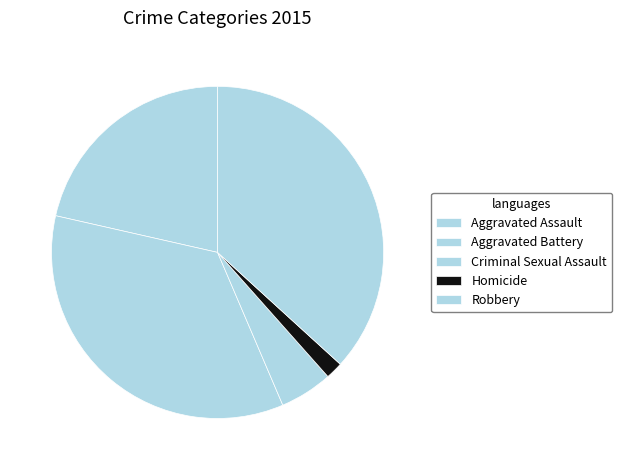

Does Aggravated Battery account for over 50% of the chart?

No